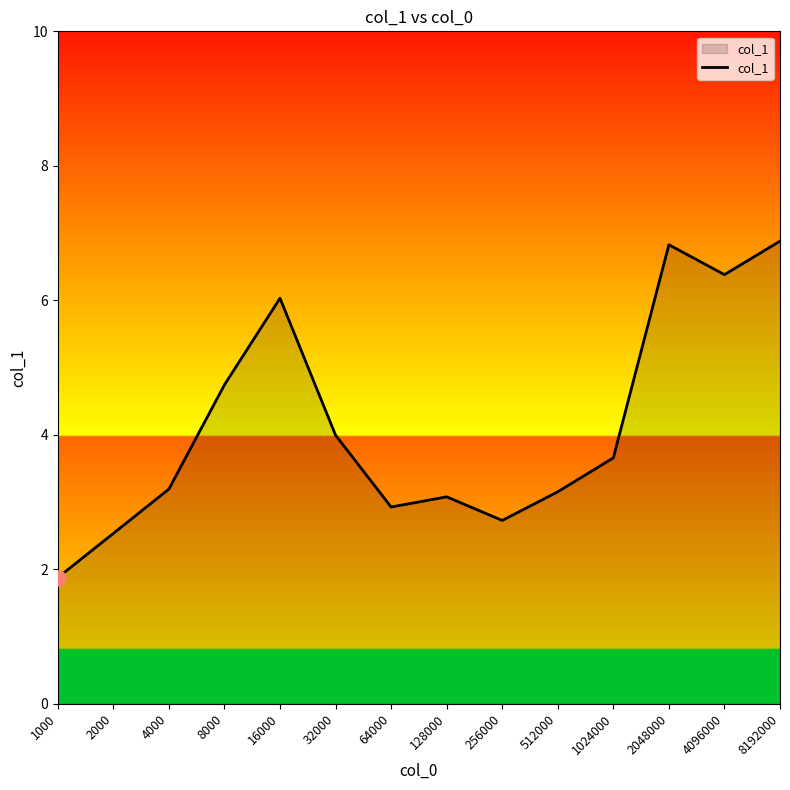

Approximately how many times larger is the value at 2000 compared to 8000?

0.5